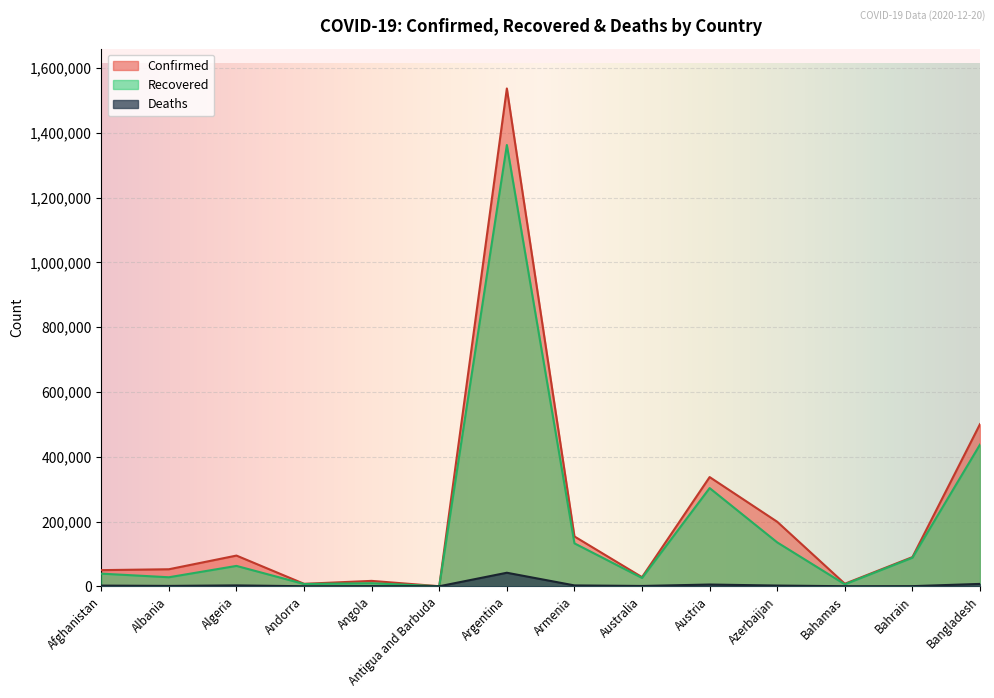

The value of Confirmed at Algeria is 130545. True or false?

False